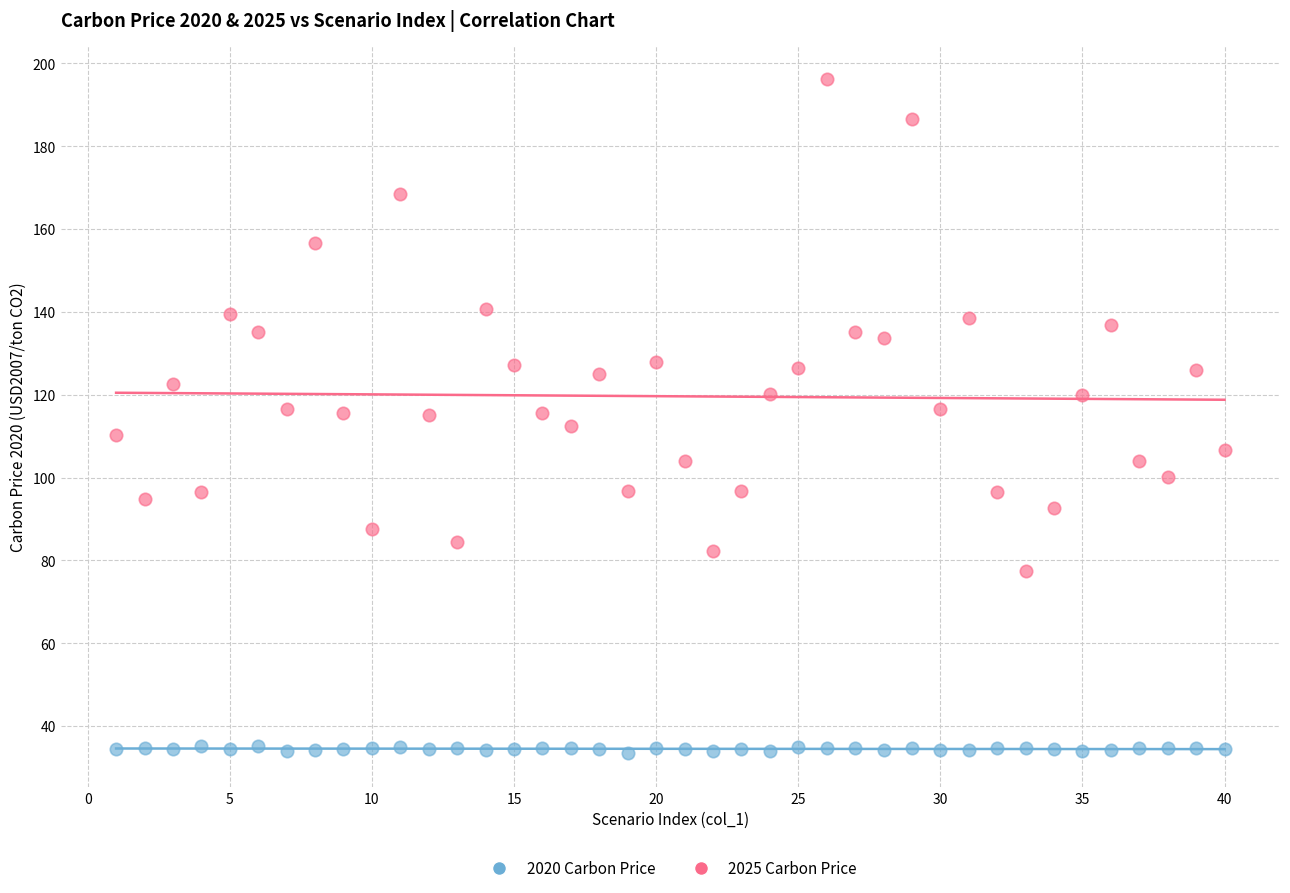

Across all data points, what is the range of Y values (max minus min)?

162.7